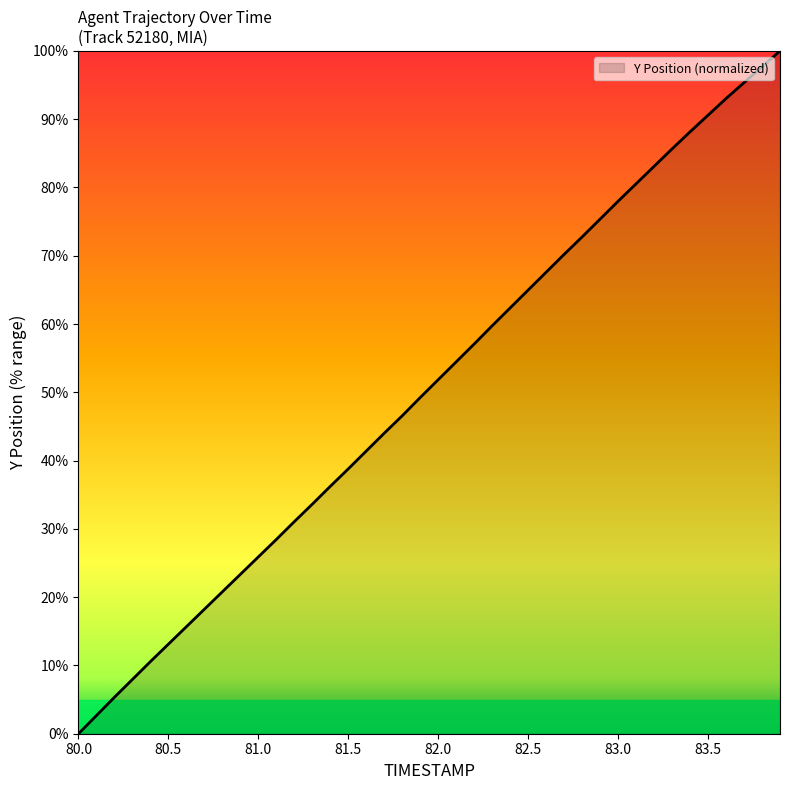

What is the maximum value shown in the chart?

100.0